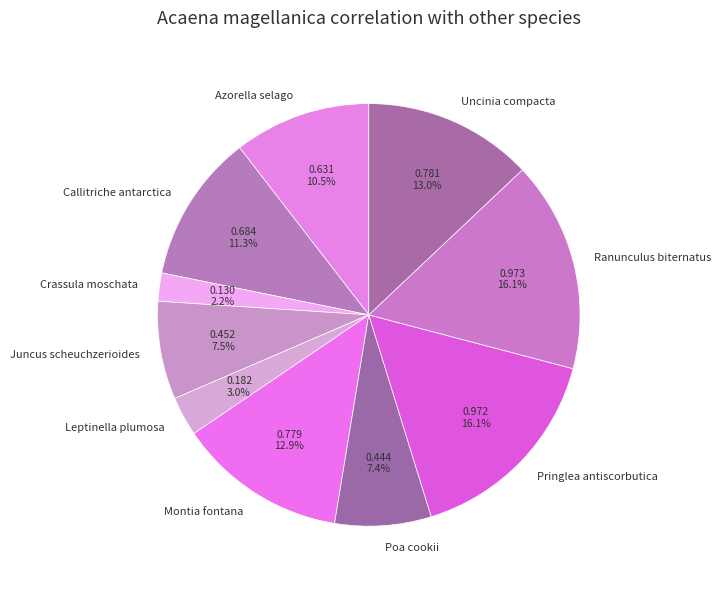

Is it true that Poa cookii is 14% of the pie?

False